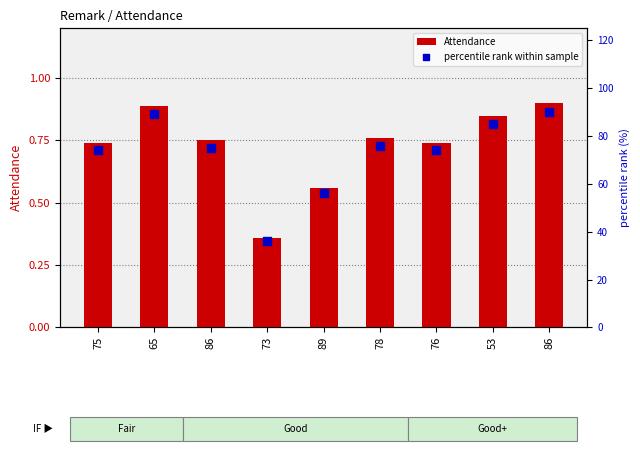

Which series reaches the maximum Y coordinate?

percentile rank within sample